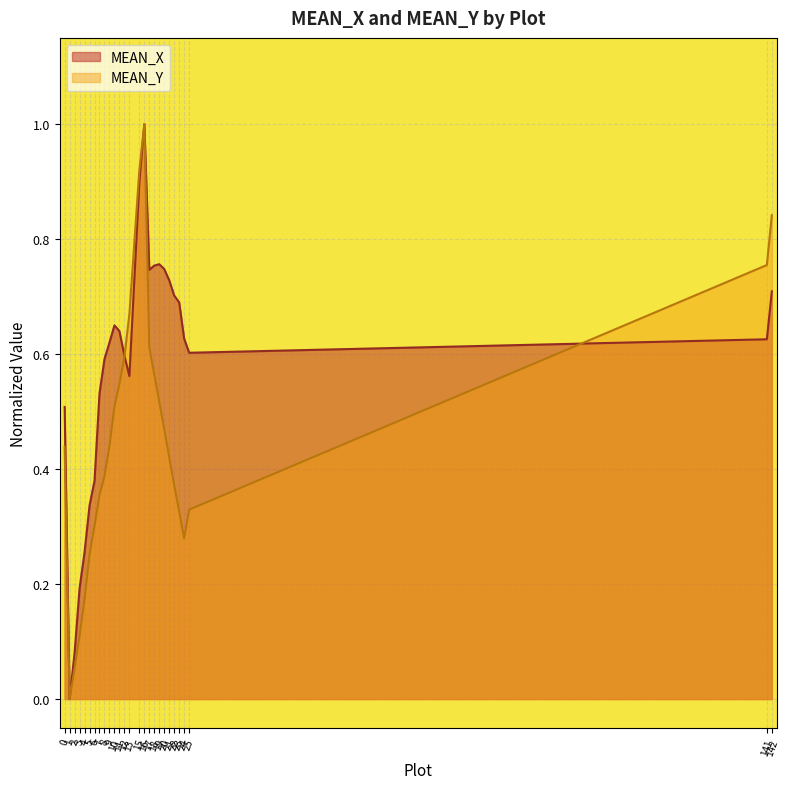

Between 8 and 12, which series saw the biggest shift?

MEAN_Y